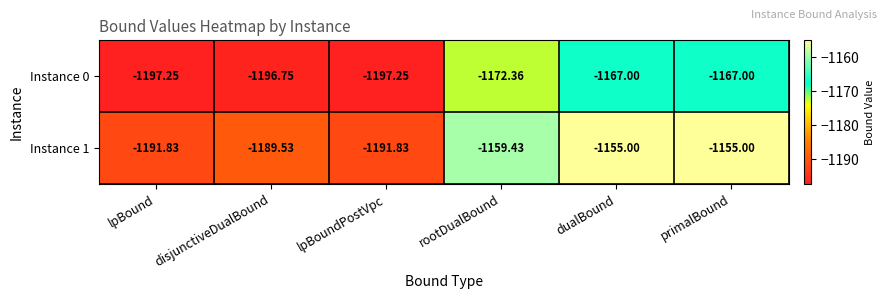

Where does the Instance 1 series first go above -1159?

dualBound